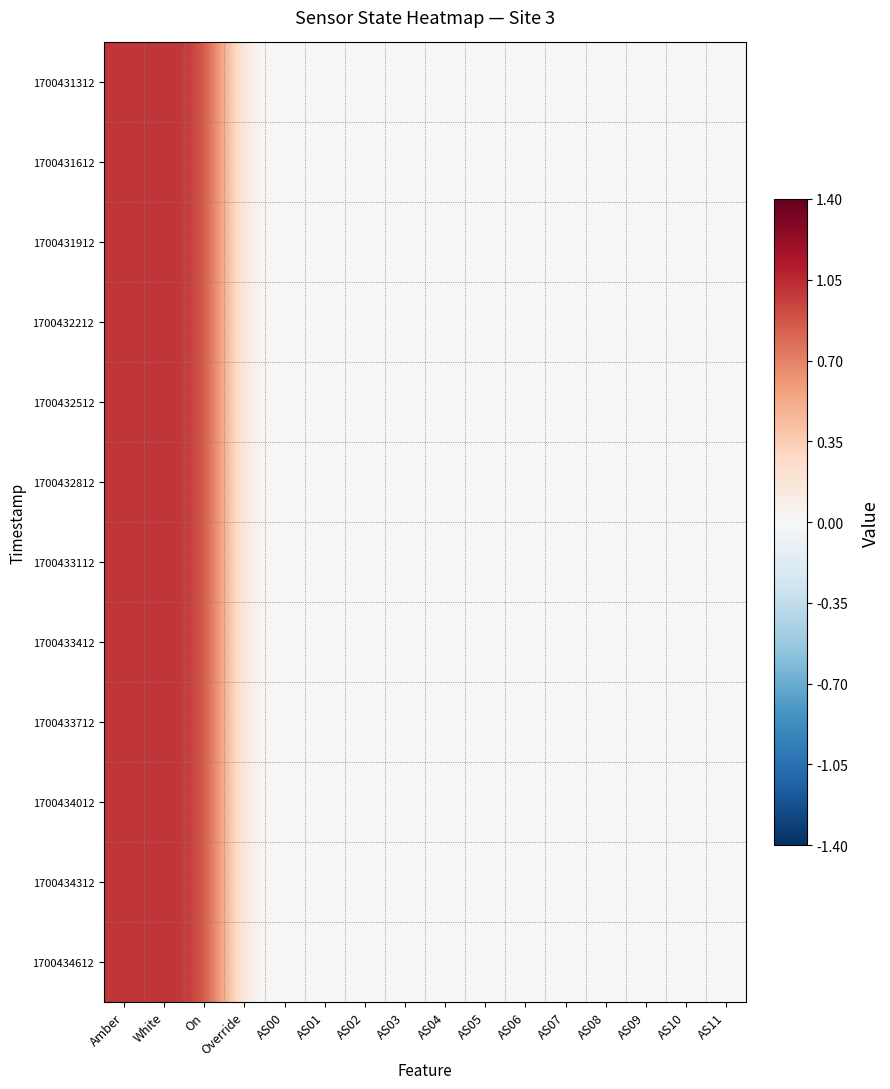

Reading right to left, transcribe all the data shown in this chart.

1700431312: AS11=0	AS10=0	AS09=0	AS08=0	AS07=0	AS06=0	AS05=0	AS04=0	AS03=0	AS02=0	AS01=0	AS00=0	Override=0	On=1	White=1	Amber=1
1700431612: AS11=0	AS10=0	AS09=0	AS08=0	AS07=0	AS06=0	AS05=0	AS04=0	AS03=0	AS02=0	AS01=0	AS00=0	Override=0	On=1	White=1	Amber=1
1700431912: AS11=0	AS10=0	AS09=0	AS08=0	AS07=0	AS06=0	AS05=0	AS04=0	AS03=0	AS02=0	AS01=0	AS00=0	Override=0	On=1	White=1	Amber=1
1700432212: AS11=0	AS10=0	AS09=0	AS08=0	AS07=0	AS06=0	AS05=0	AS04=0	AS03=0	AS02=0	AS01=0	AS00=0	Override=0	On=1	White=1	Amber=1
1700432512: AS11=0	AS10=0	AS09=0	AS08=0	AS07=0	AS06=0	AS05=0	AS04=0	AS03=0	AS02=0	AS01=0	AS00=0	Override=0	On=1	White=1	Amber=1
1700432812: AS11=0	AS10=0	AS09=0	AS08=0	AS07=0	AS06=0	AS05=0	AS04=0	AS03=0	AS02=0	AS01=0	AS00=0	Override=0	On=1	White=1	Amber=1
1700433112: AS11=0	AS10=0	AS09=0	AS08=0	AS07=0	AS06=0	AS05=0	AS04=0	AS03=0	AS02=0	AS01=0	AS00=0	Override=0	On=1	White=1	Amber=1
1700433412: AS11=0	AS10=0	AS09=0	AS08=0	AS07=0	AS06=0	AS05=0	AS04=0	AS03=0	AS02=0	AS01=0	AS00=0	Override=0	On=1	White=1	Amber=1
1700433712: AS11=0	AS10=0	AS09=0	AS08=0	AS07=0	AS06=0	AS05=0	AS04=0	AS03=0	AS02=0	AS01=0	AS00=0	Override=0	On=1	White=1	Amber=1
1700434012: AS11=0	AS10=0	AS09=0	AS08=0	AS07=0	AS06=0	AS05=0	AS04=0	AS03=0	AS02=0	AS01=0	AS00=0	Override=0	On=1	White=1	Amber=1
1700434312: AS11=0	AS10=0	AS09=0	AS08=0	AS07=0	AS06=0	AS05=0	AS04=0	AS03=0	AS02=0	AS01=0	AS00=0	Override=0	On=1	White=1	Amber=1
1700434612: AS11=0	AS10=0	AS09=0	AS08=0	AS07=0	AS06=0	AS05=0	AS04=0	AS03=0	AS02=0	AS01=0	AS00=0	Override=0	On=1	White=1	Amber=1